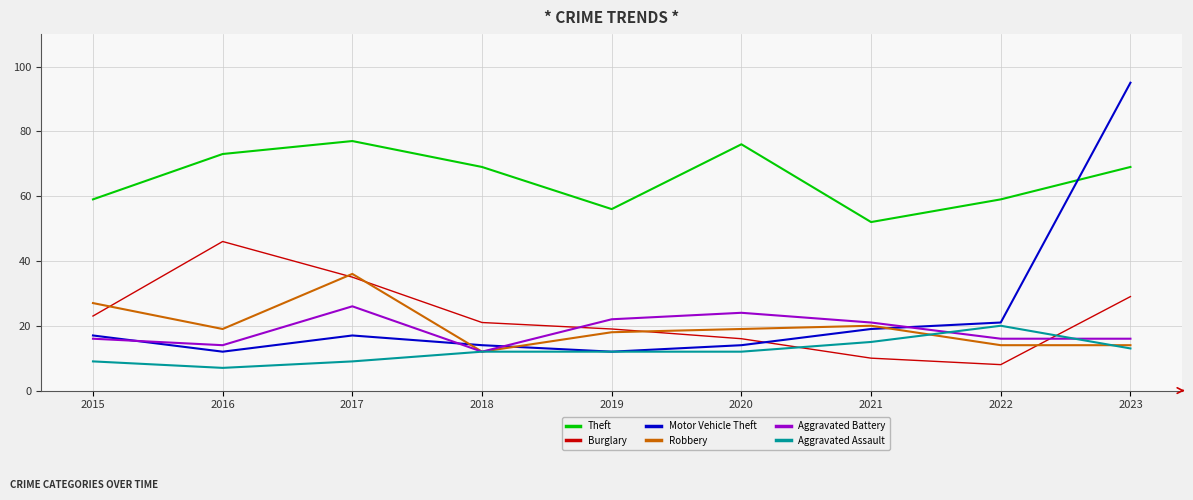

Does the chart have visible grid lines?

Yes